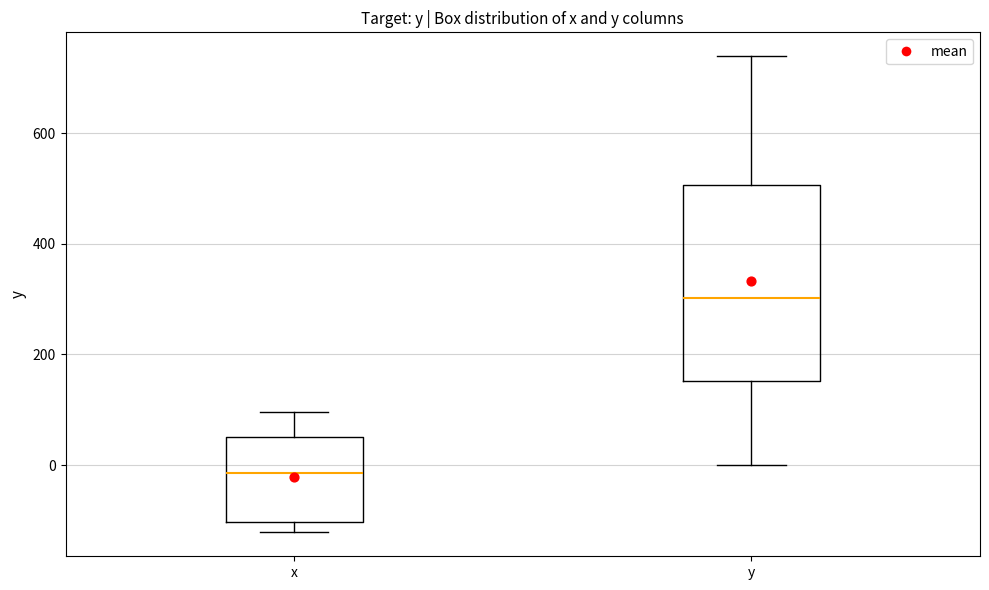

Which box has the highest median line?

y